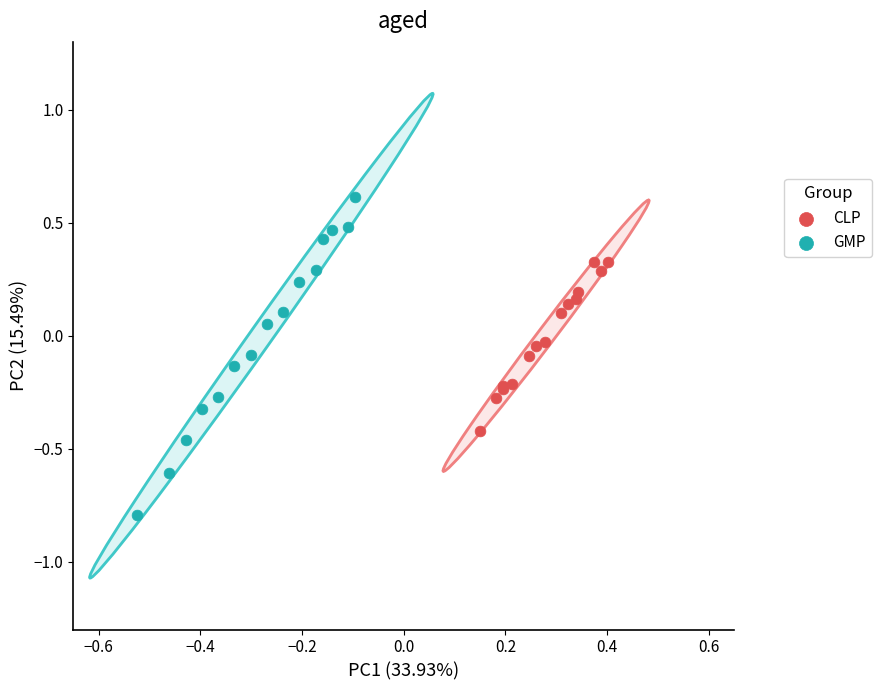

What are all the series names shown in the legend?

CLP, GMP